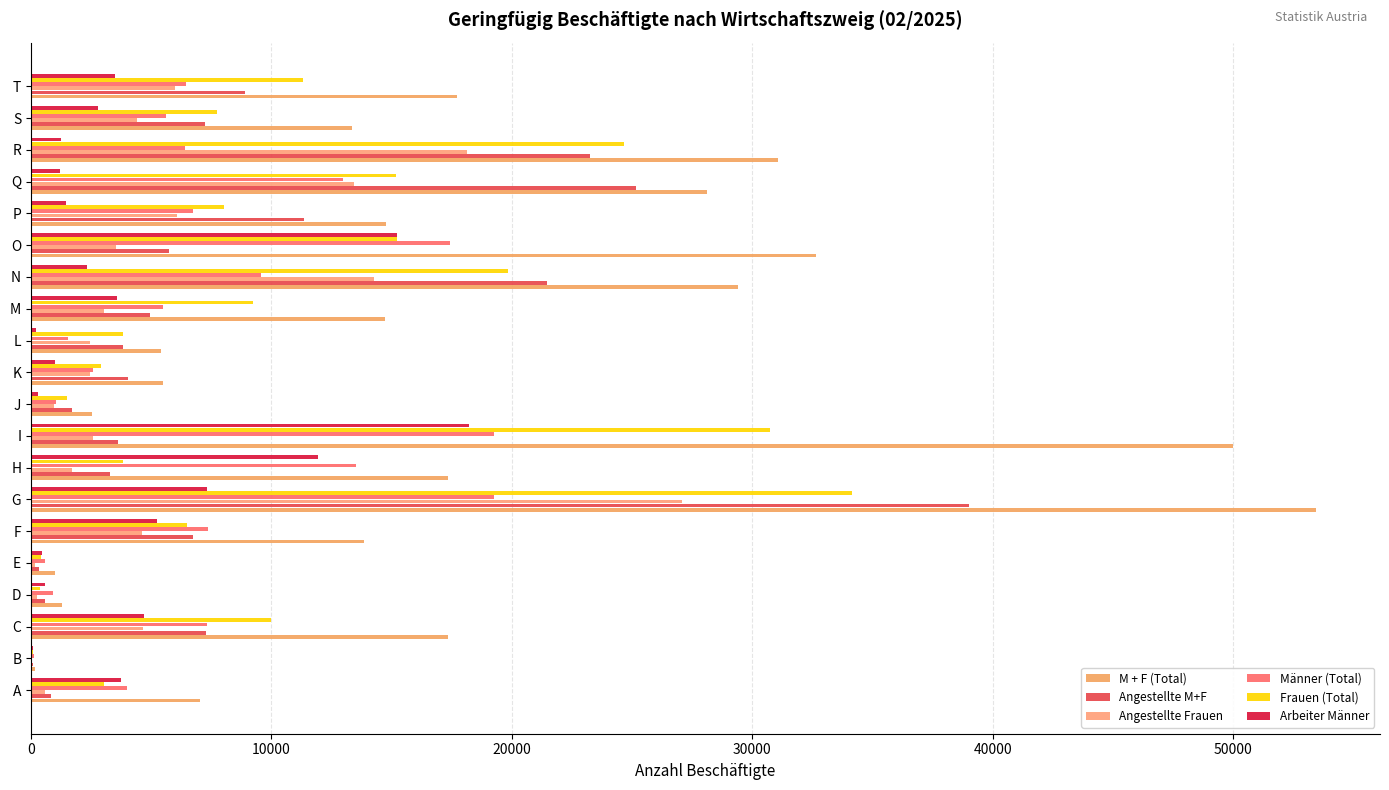

What is the average value of the Frauen (Total) series?

10430